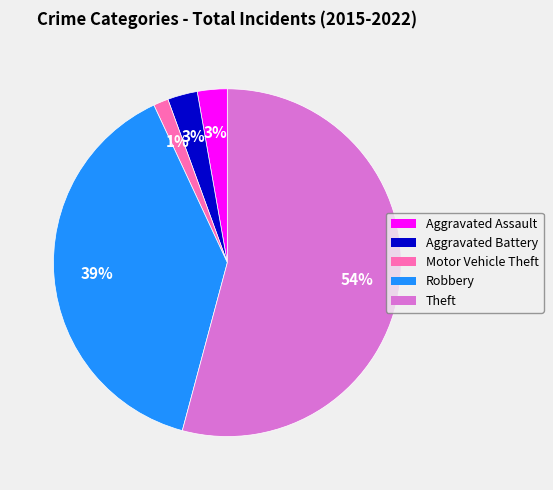

Does any single category account for the majority?

Yes